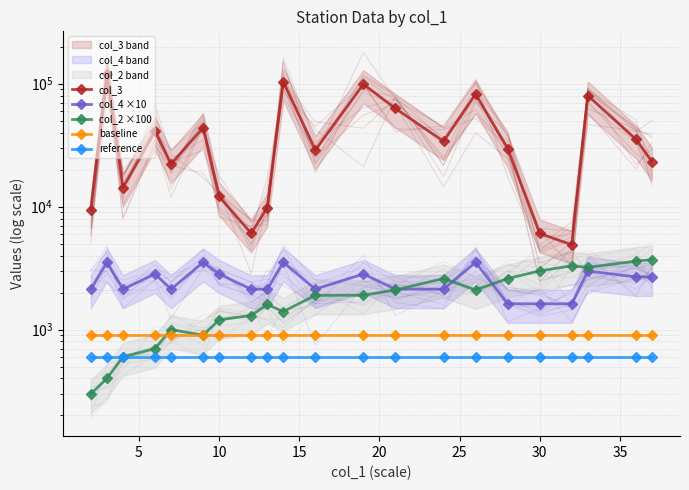

True or false: col_3 and col_4 ×10 cross at least once.

False